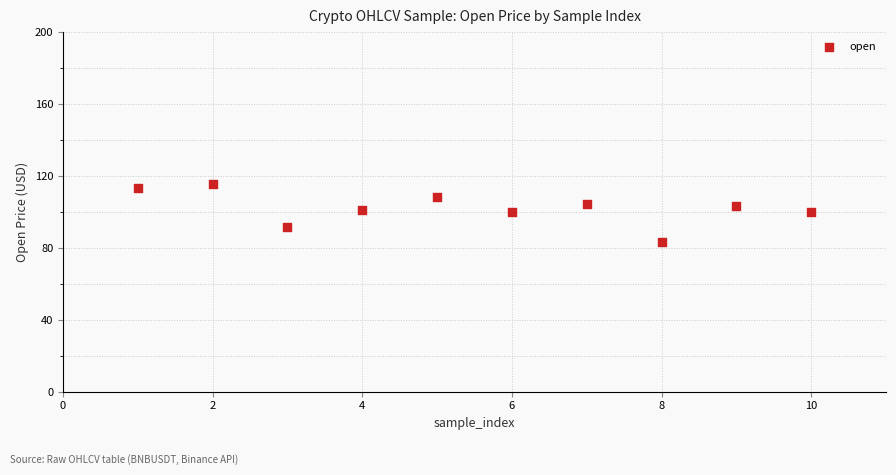

What is the range of X values (max minus min)?

9.0